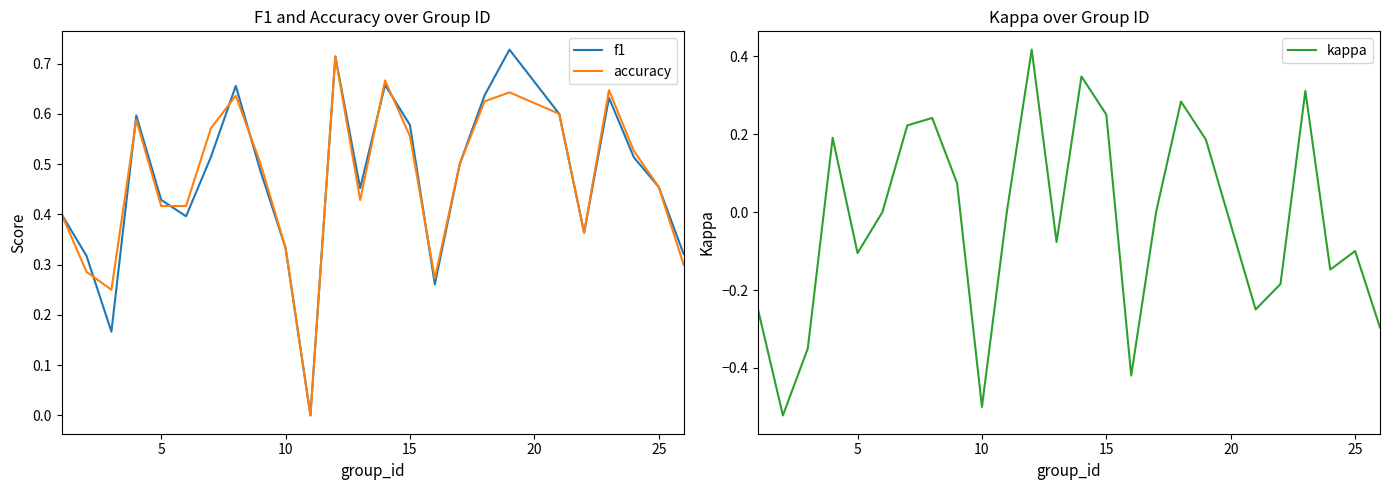

How many interior local peaks does the accuracy series have?

6